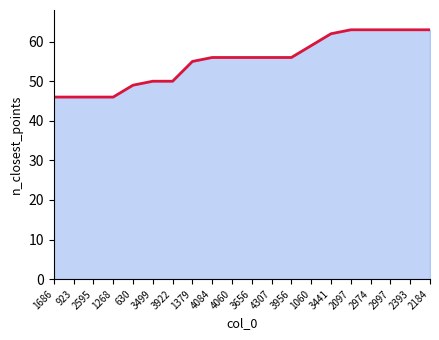

At which label is the value closest to 54?

1379